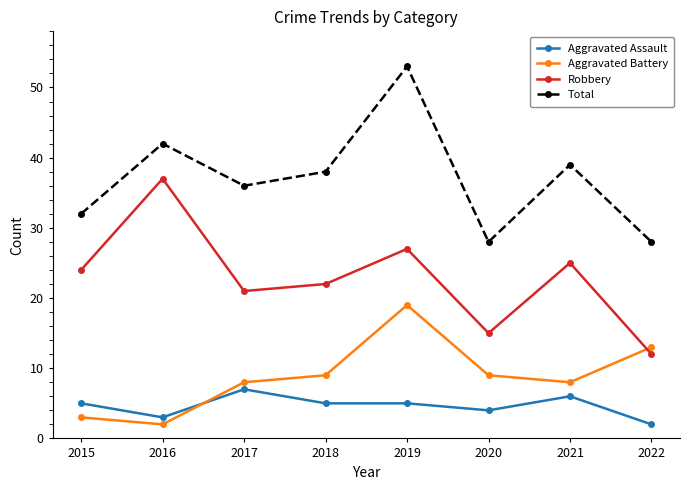

At which category is the sum across all series the highest?

2019